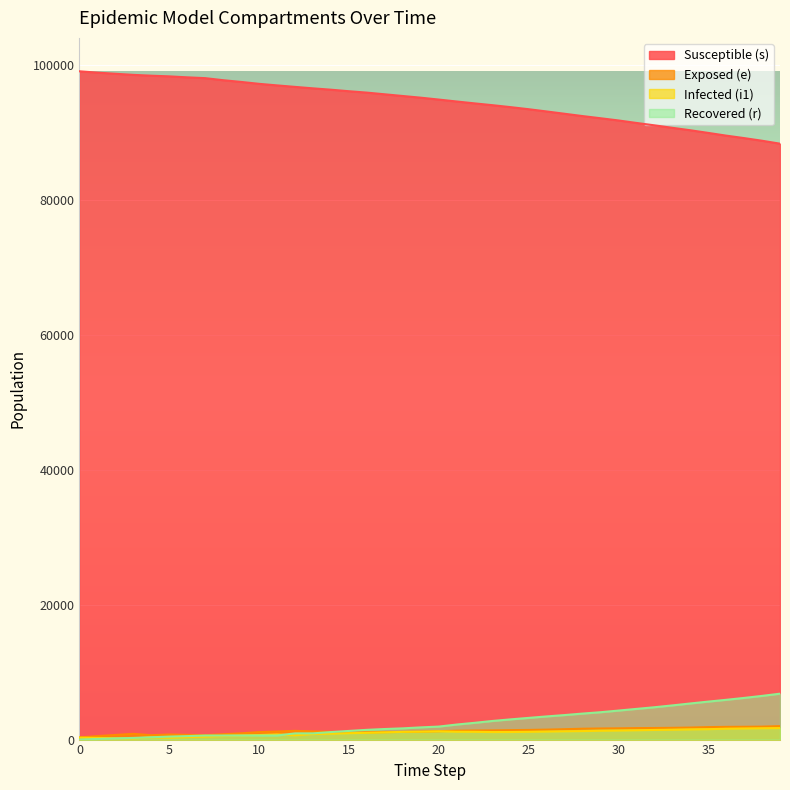

True or false: e has a value of 1430 at 25.

True